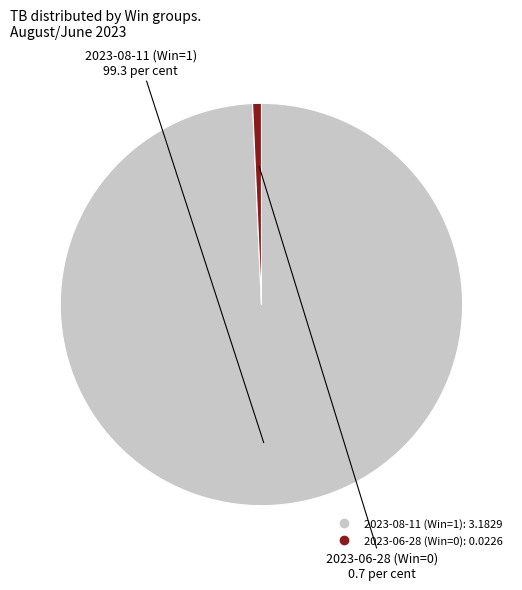

Is 2023-06-28 (Win=0) the majority of the pie?

No